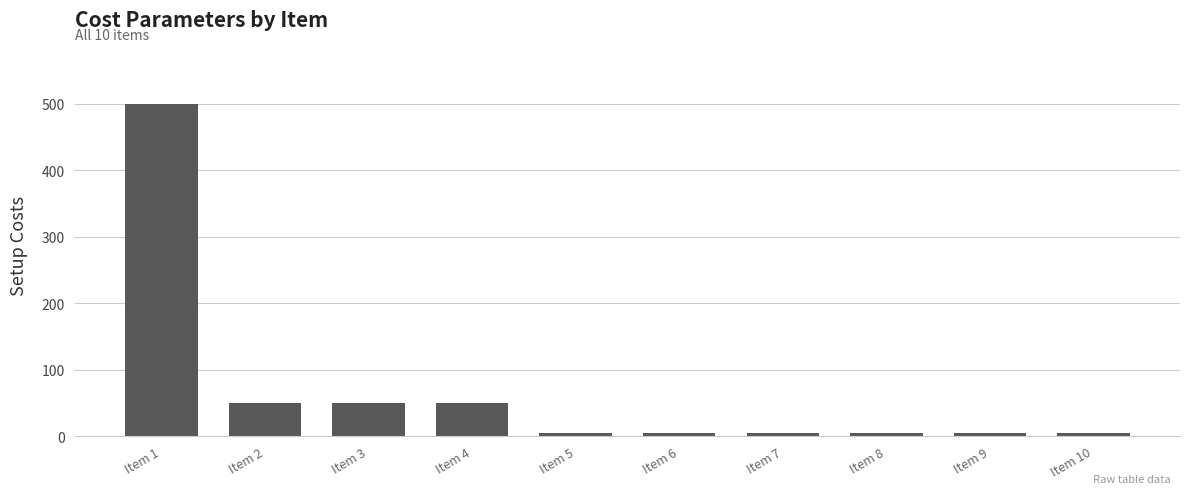

What is the value of the 10th bar from the left?

5